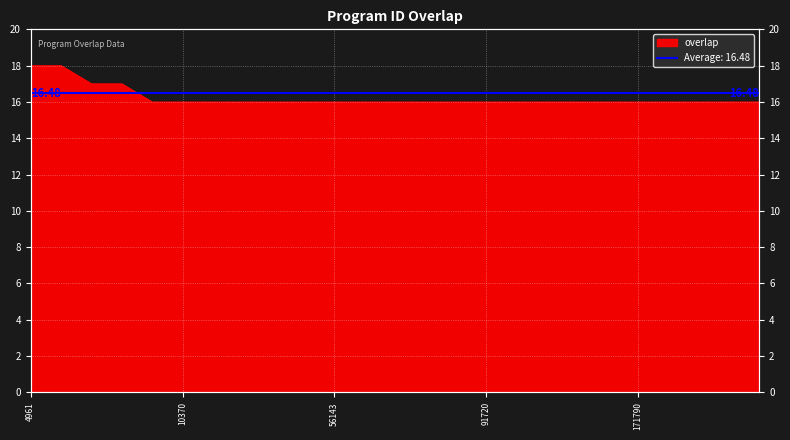

Read the value at 193242.

16